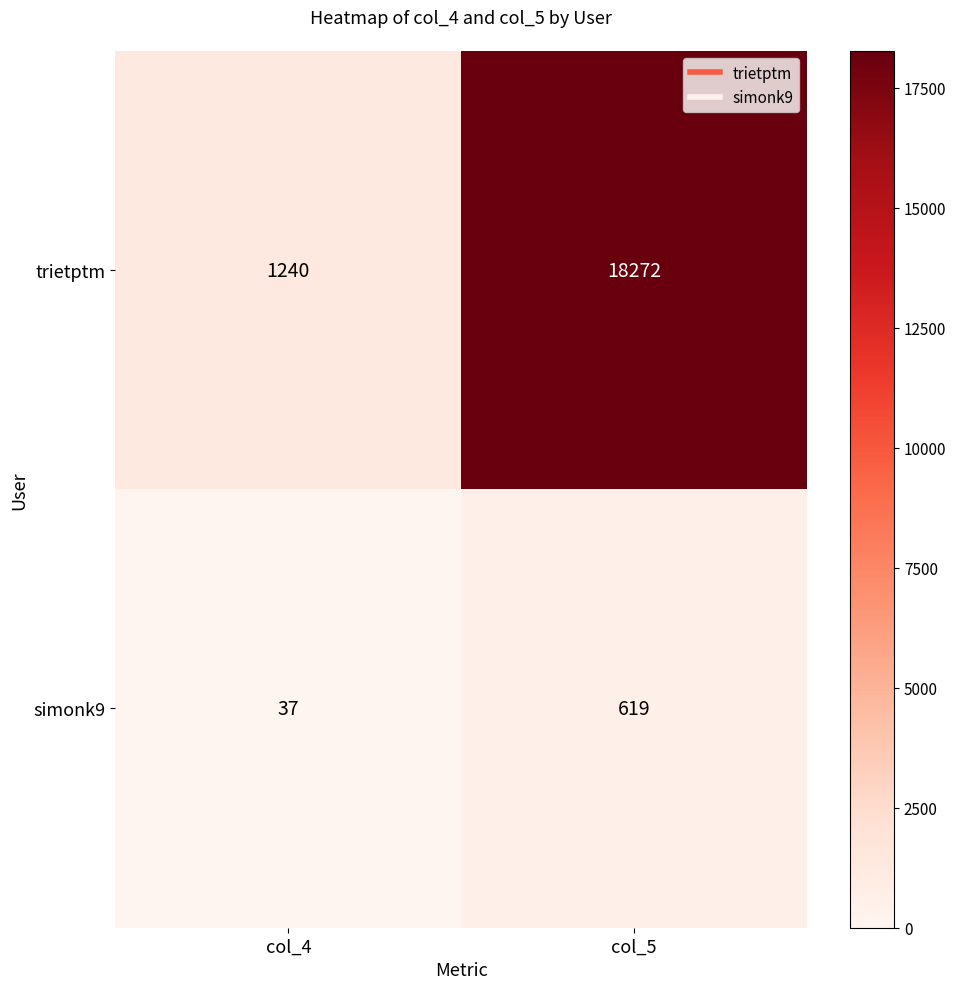

What is the difference between the highest and lowest values at col_5?

17653